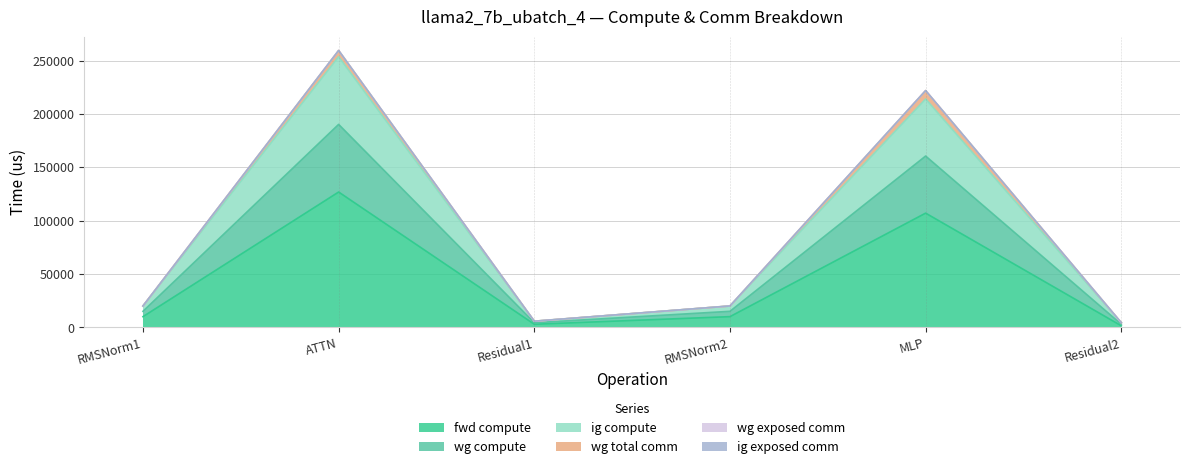

Is it true that ig compute equals 6506.9 at RMSNorm1?

False